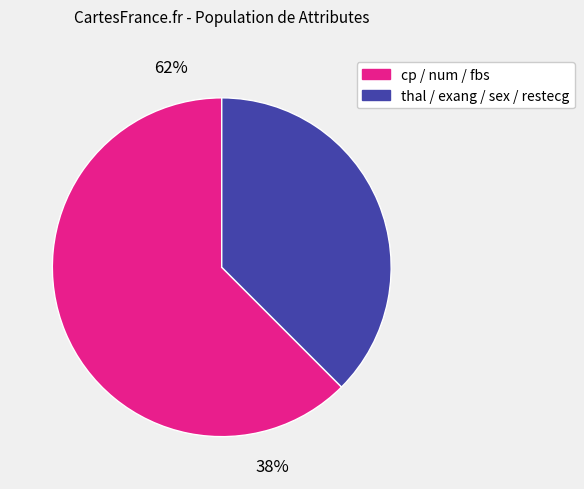

Is restecg the majority of the pie?

No